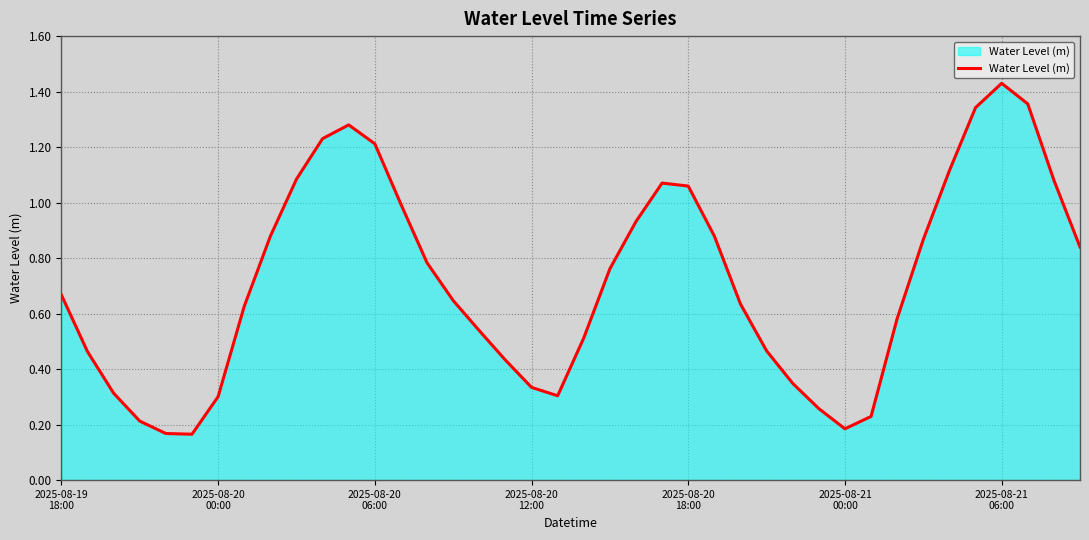

How many lines are shown in the chart?

1